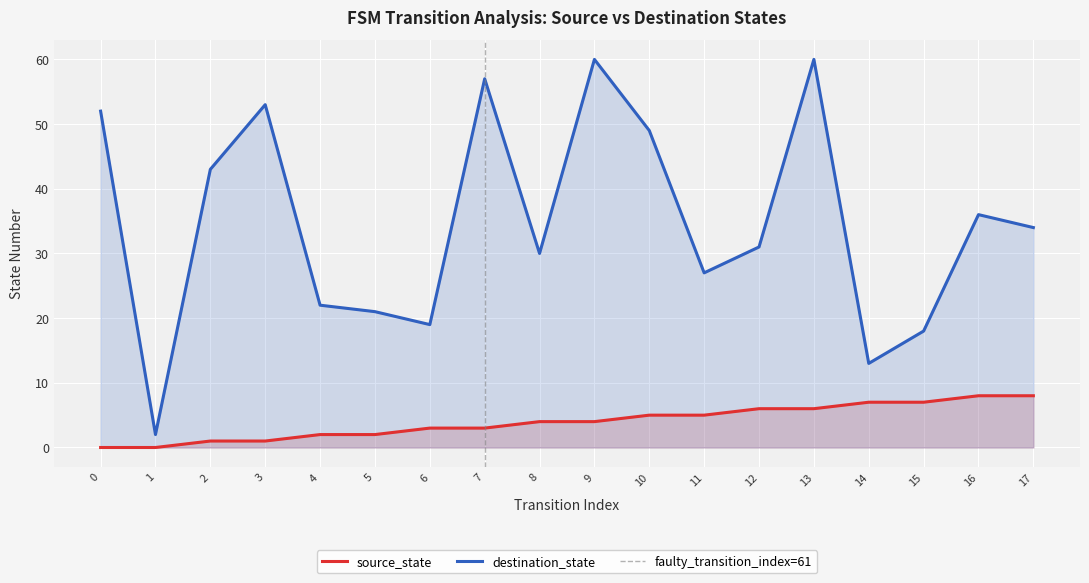

What is the average value of the destination_state series?

35